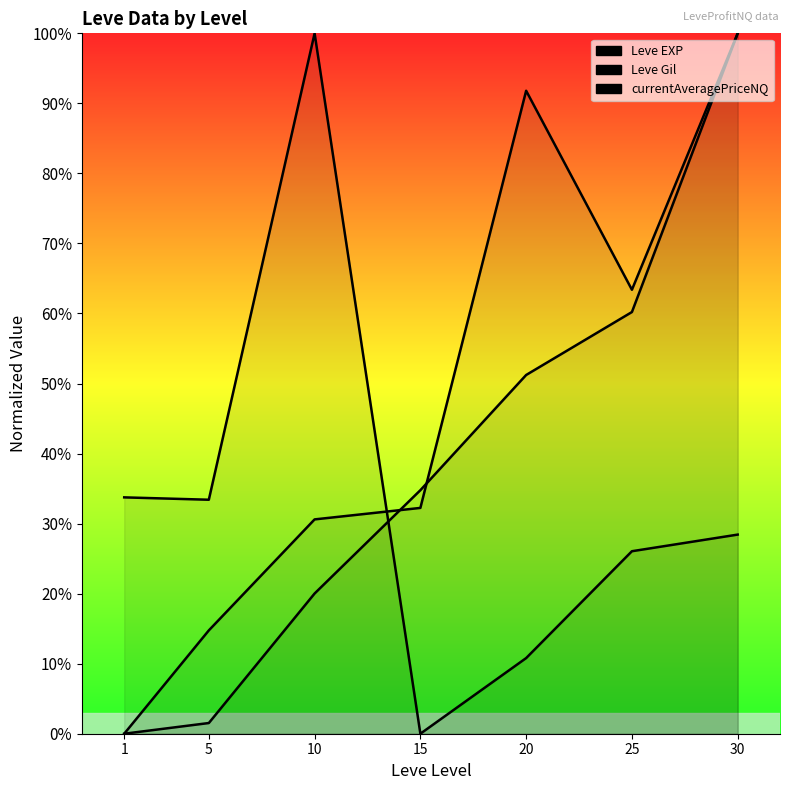

What is the approximate value of currentAveragePriceNQ at 30?

28.4